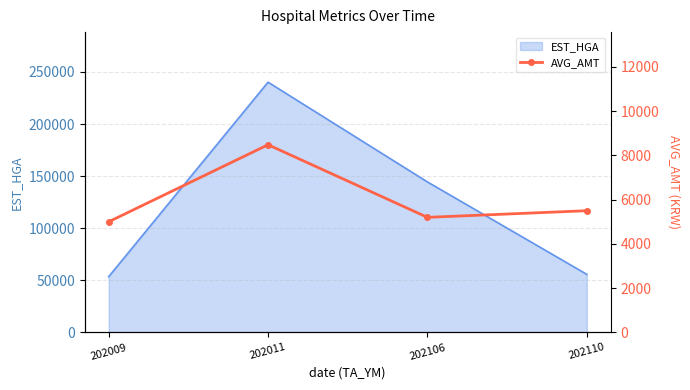

The value at 202106 is 5200. True or false?

True